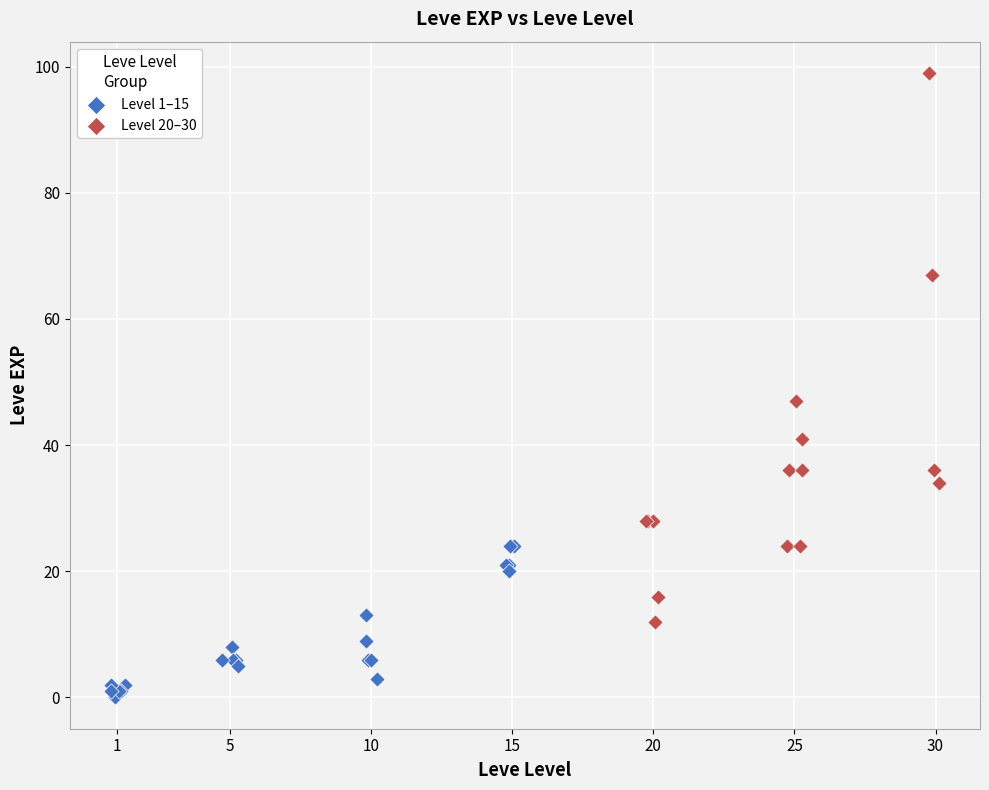

Which series has the widest spread of Y values?

Level 20–30